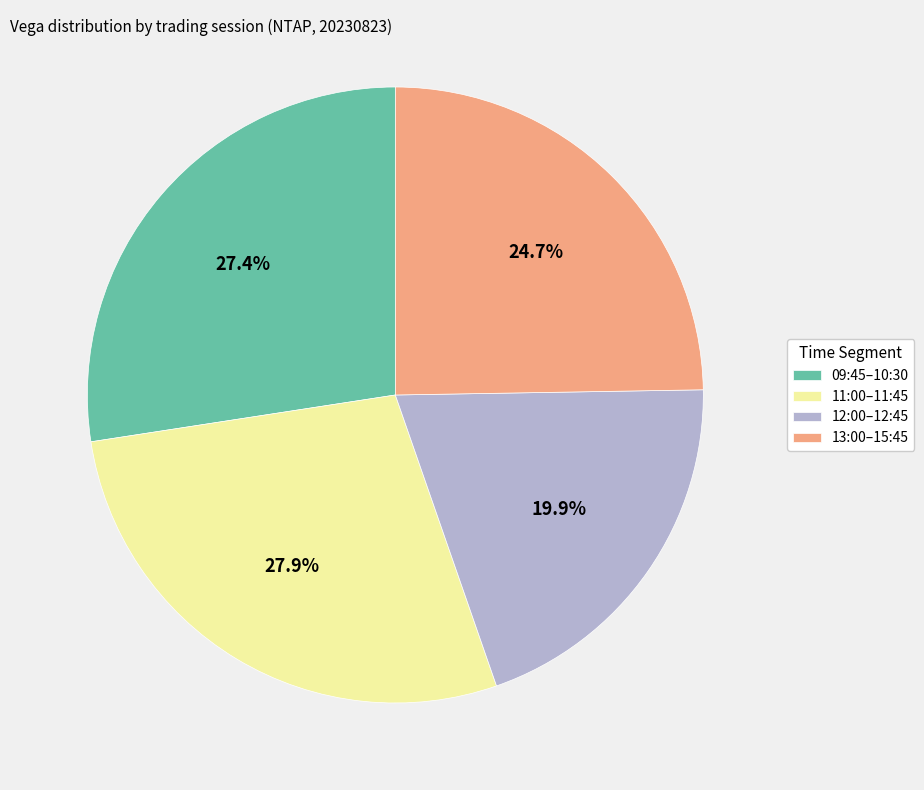

What is the smallest slice in the pie chart?

12:00–12:45